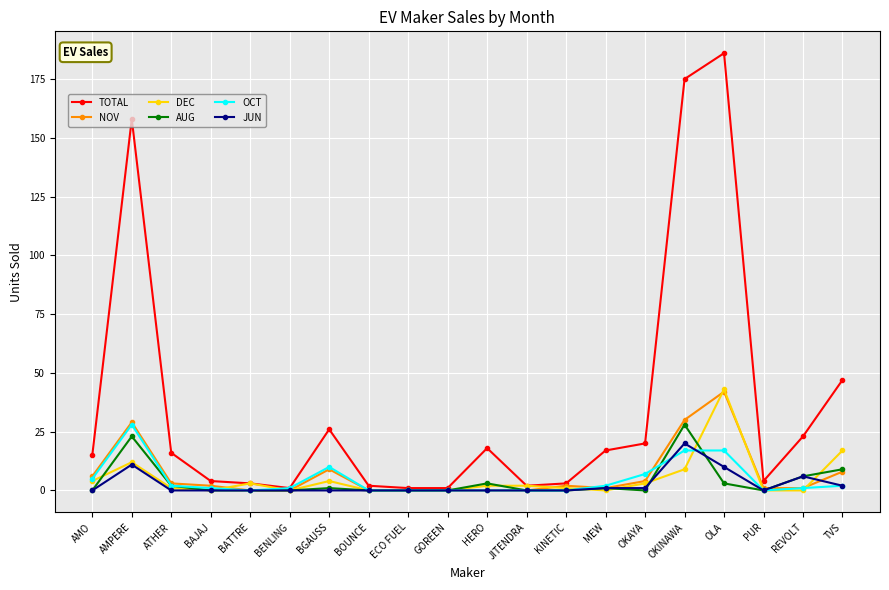

How many values in the DEC series are below 2?

10